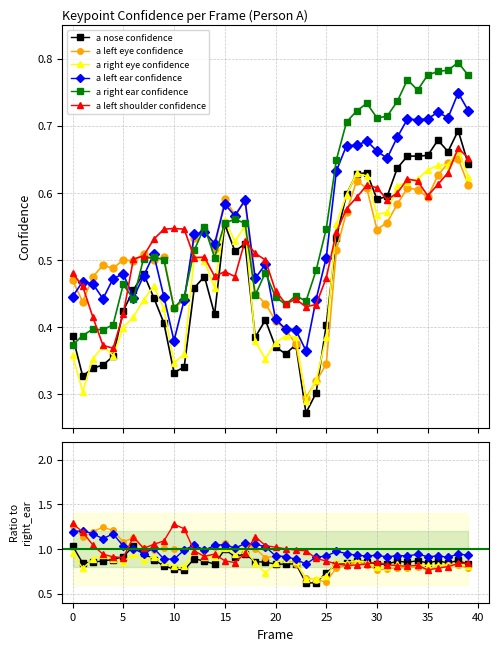

True or false: a_right_eye_confidence and a_nose_confidence intersect in this chart.

True